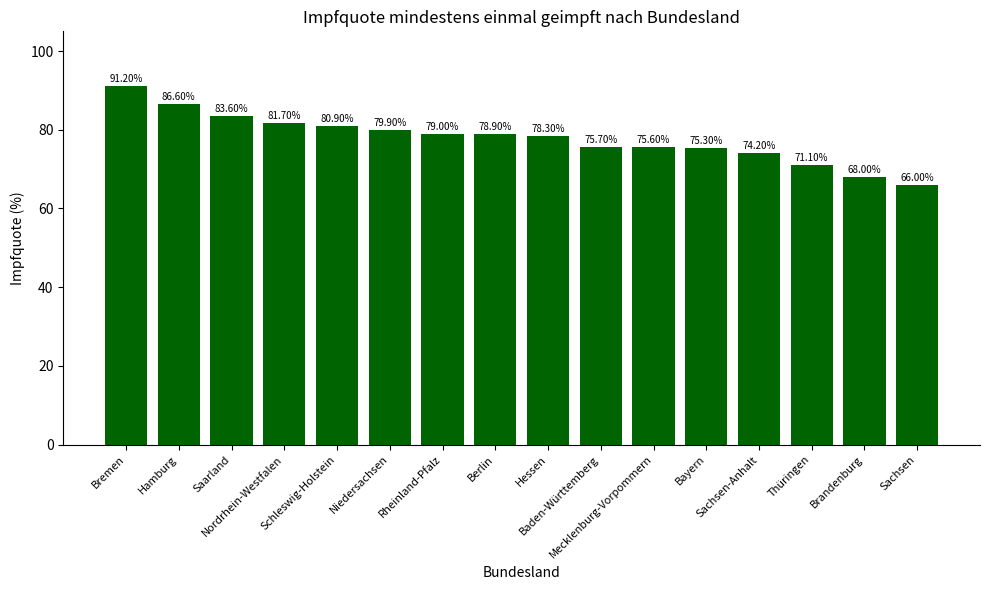

What is the greatest value displayed?

91.2